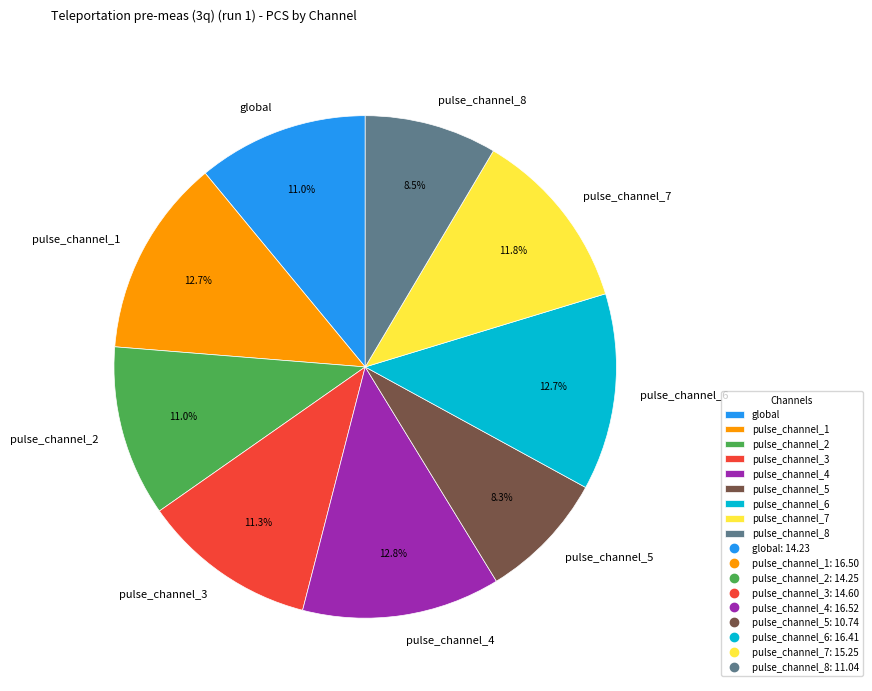

To the nearest percent, what is the average slice percentage?

11%